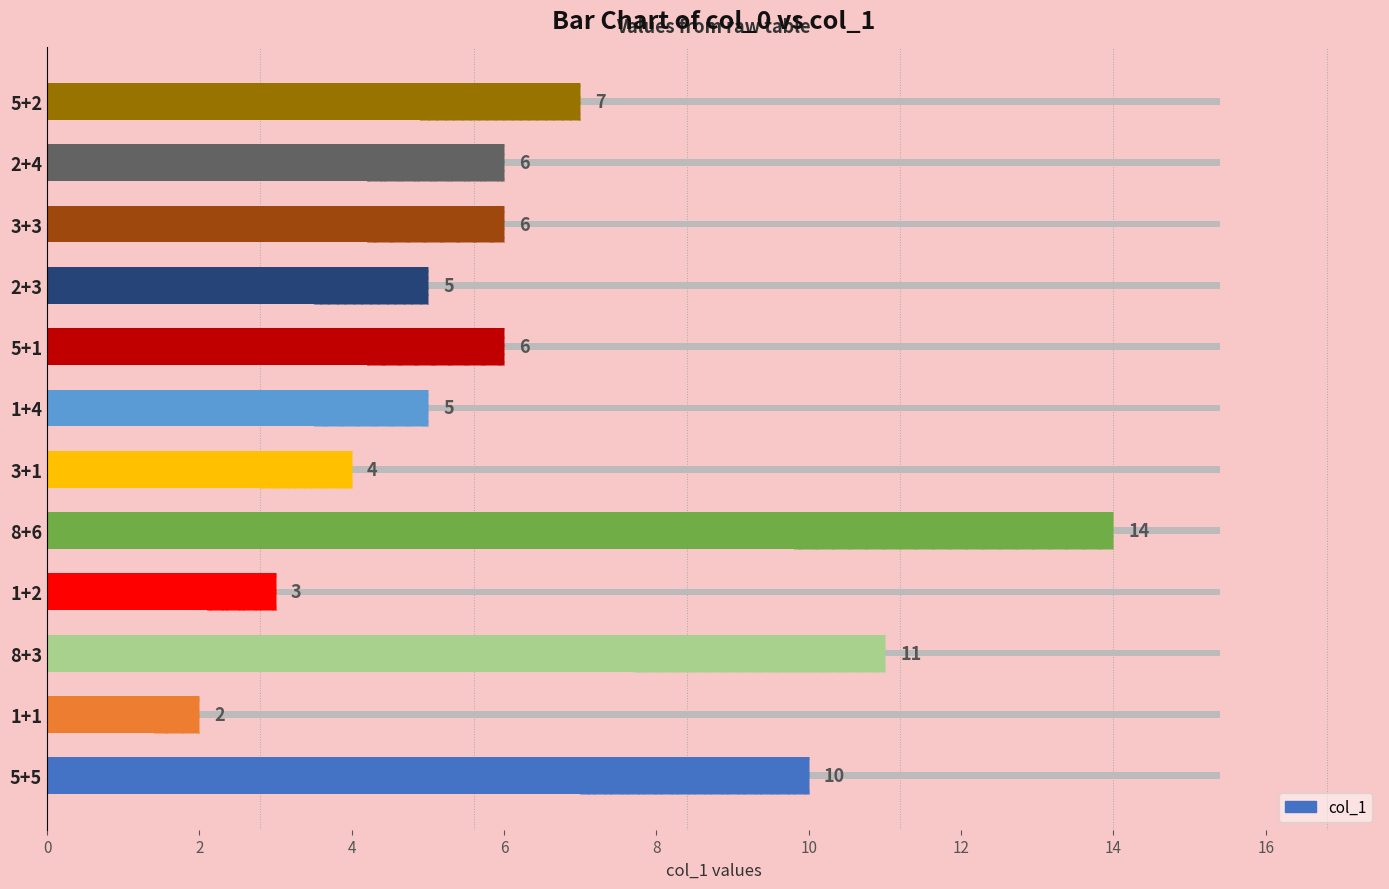

The chart shows a value of 6 at 14. True or false?

True